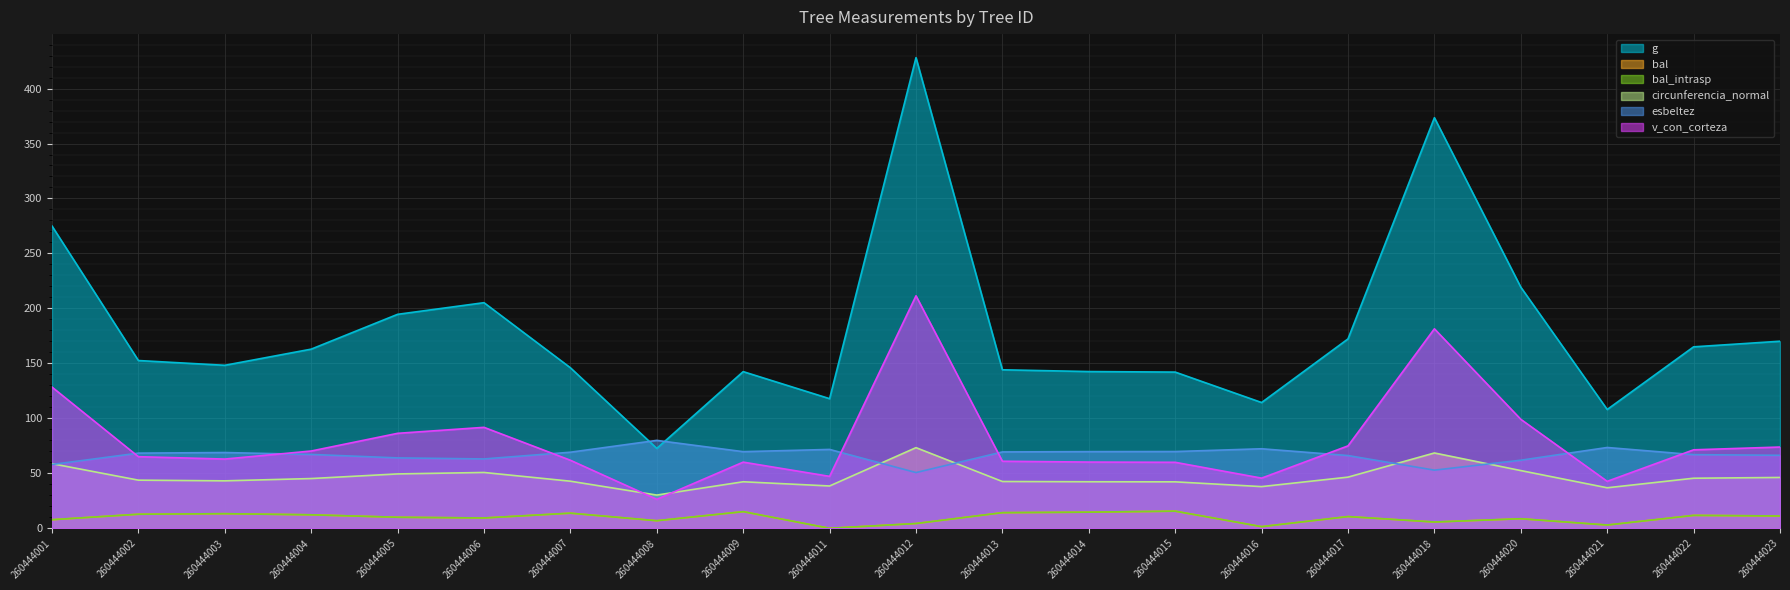

Which series has the largest total across all categories?

g